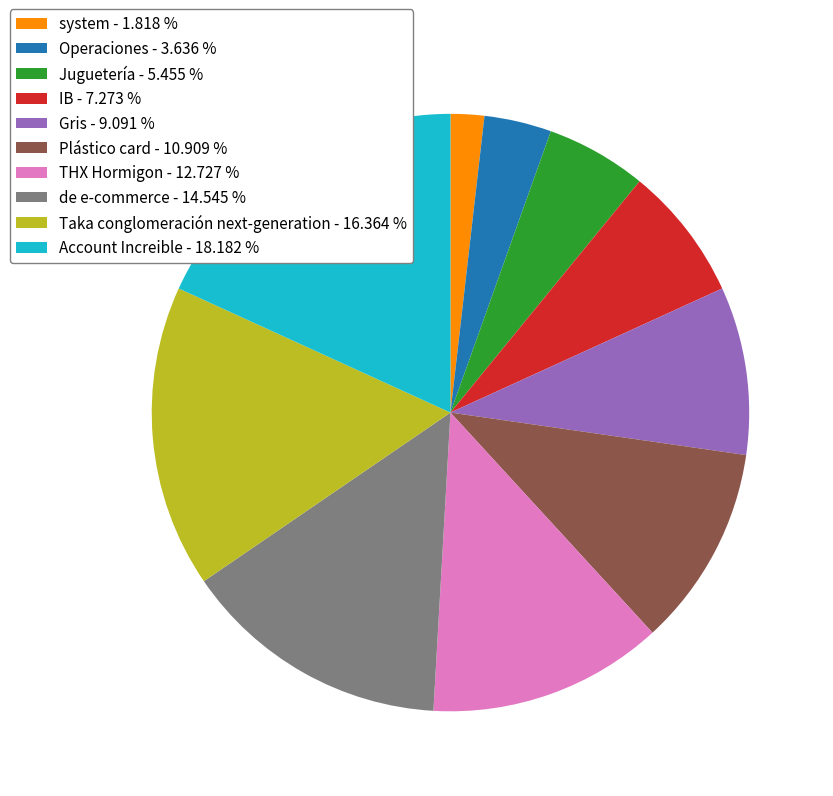

The IB slice represents 7% of the pie. True or false?

True